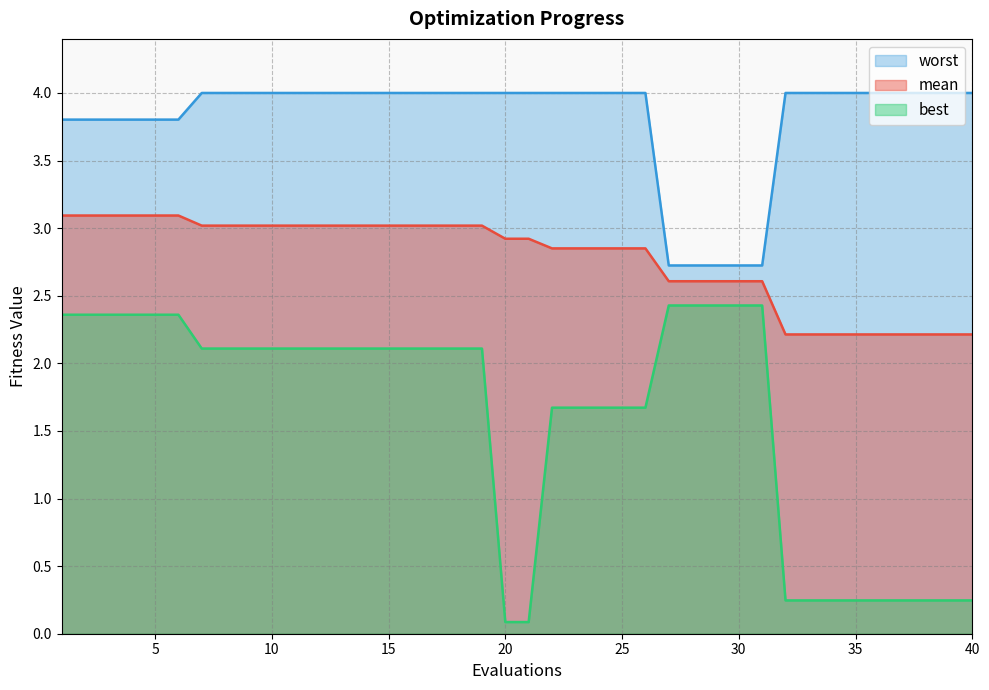

What is the highest value of the worst series?

4.0